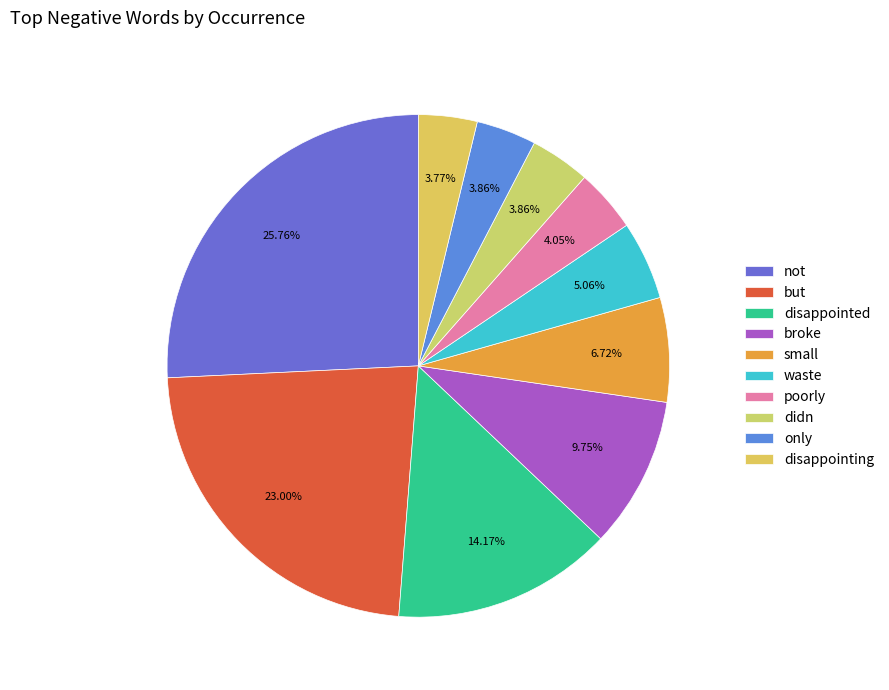

The disappointed slice represents 14% of the pie. True or false?

True